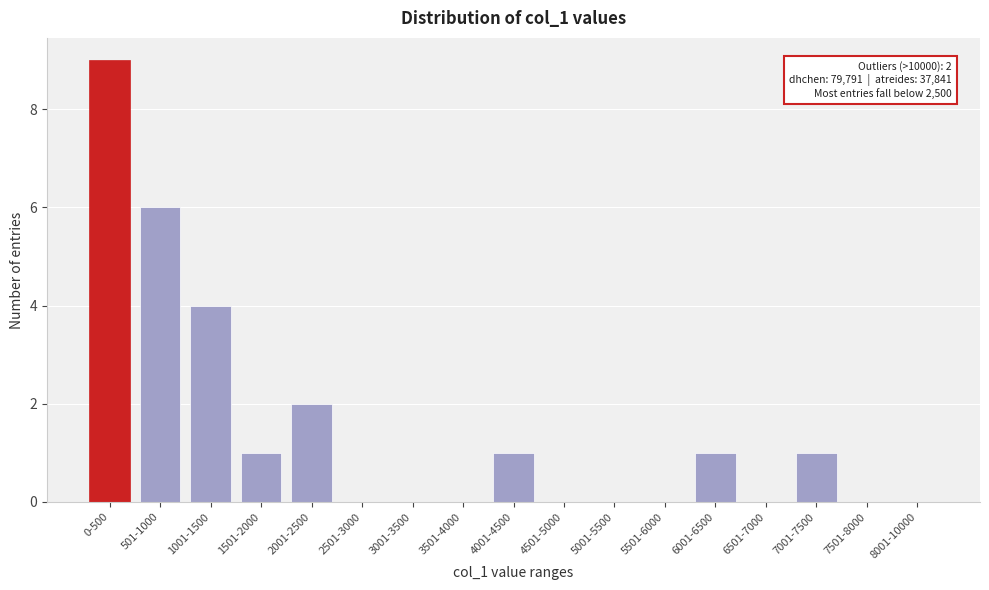

Reading left to right, extract all data points from this chart.

0-500=9	501-1000=6	1001-1500=4	1501-2000=1	2001-2500=2	2501-3000=0	3001-3500=0	3501-4000=0	4001-4500=1	4501-5000=0	5001-5500=0	5501-6000=0	6001-6500=1	6501-7000=0	7001-7500=1	7501-8000=0	8001-10000=0